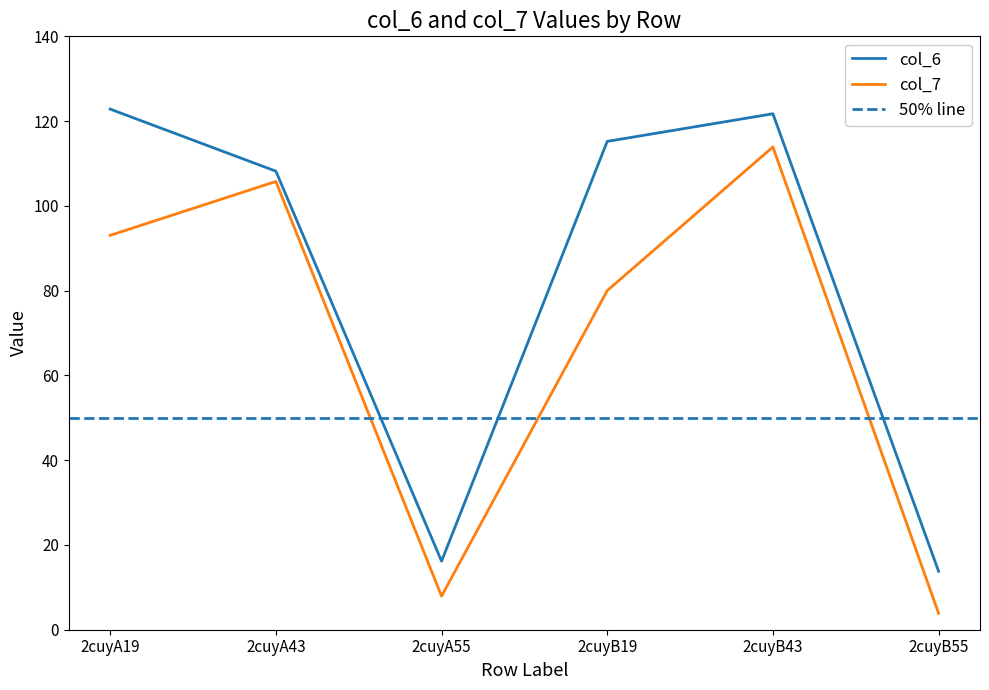

How many interior local valleys does the col_7 series have?

1